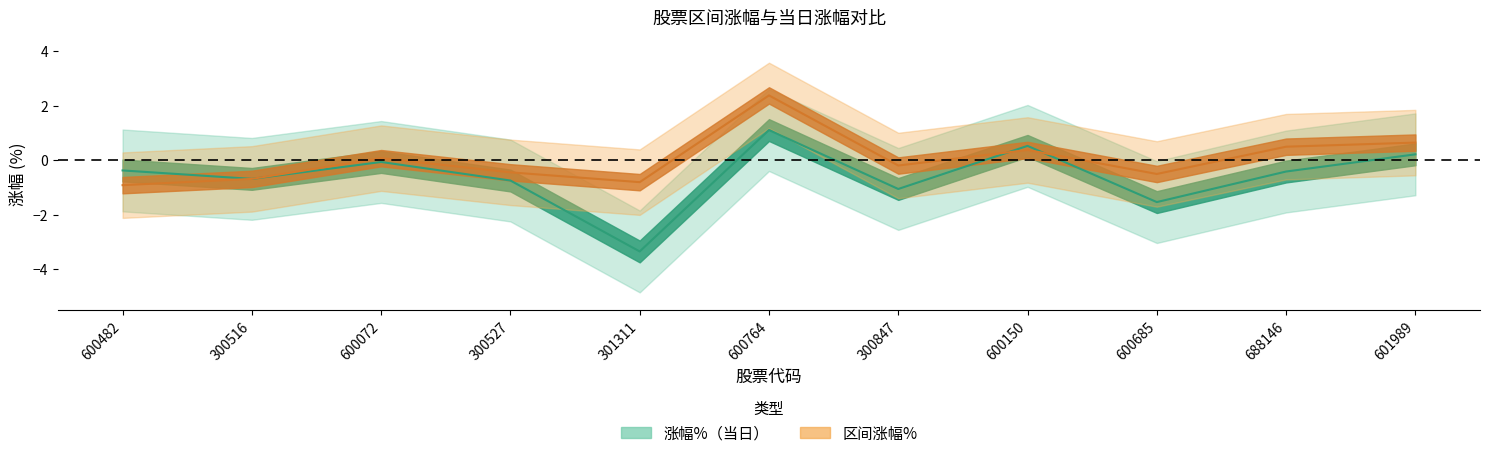

What is the label of the 7th point from the left?

300847